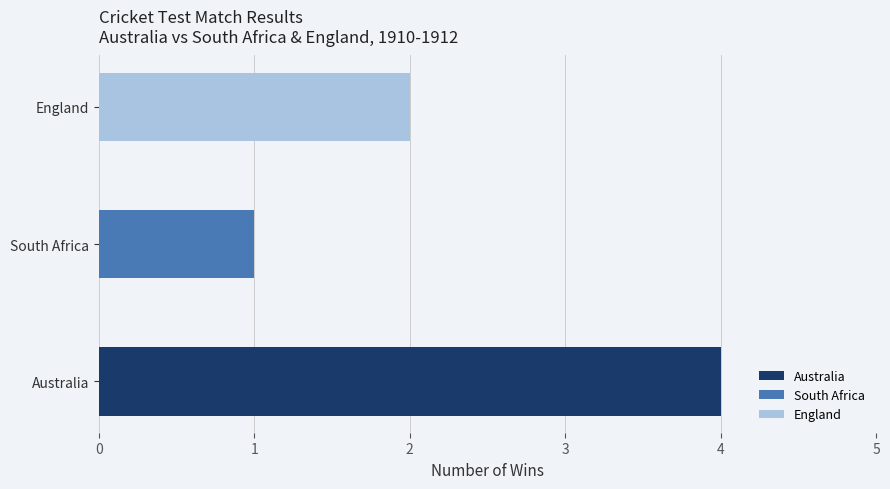

The value of South Africa at Test #113 is 1. True or false?

True